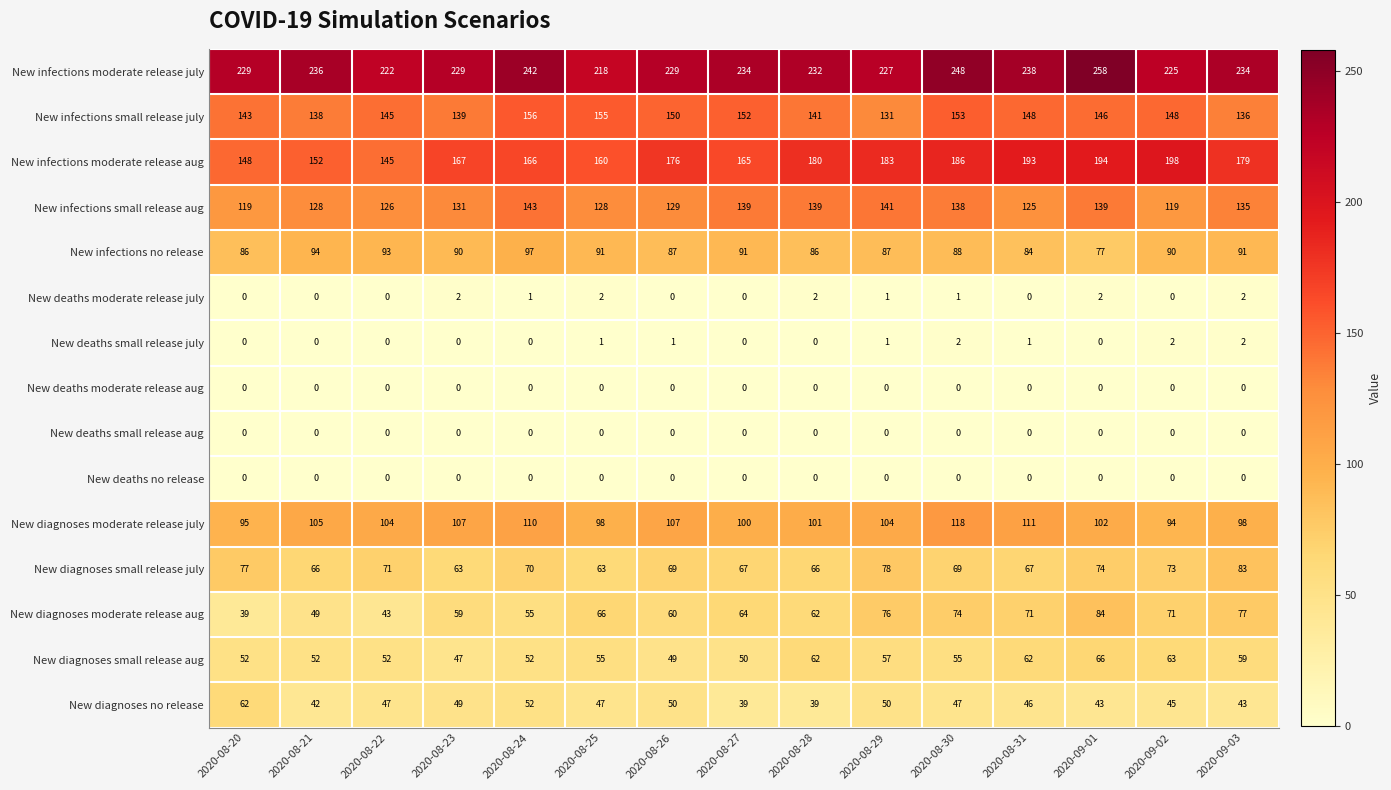

Is it true that New diagnoses small release aug equals 52 at 2020-08-24?

True